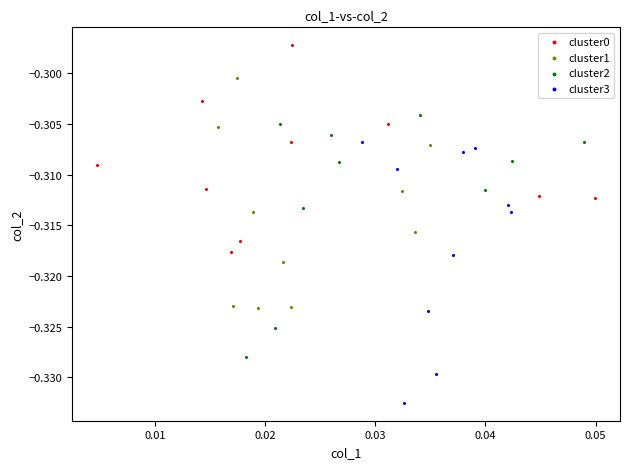

Which series has the widest spread of Y values?

cluster3